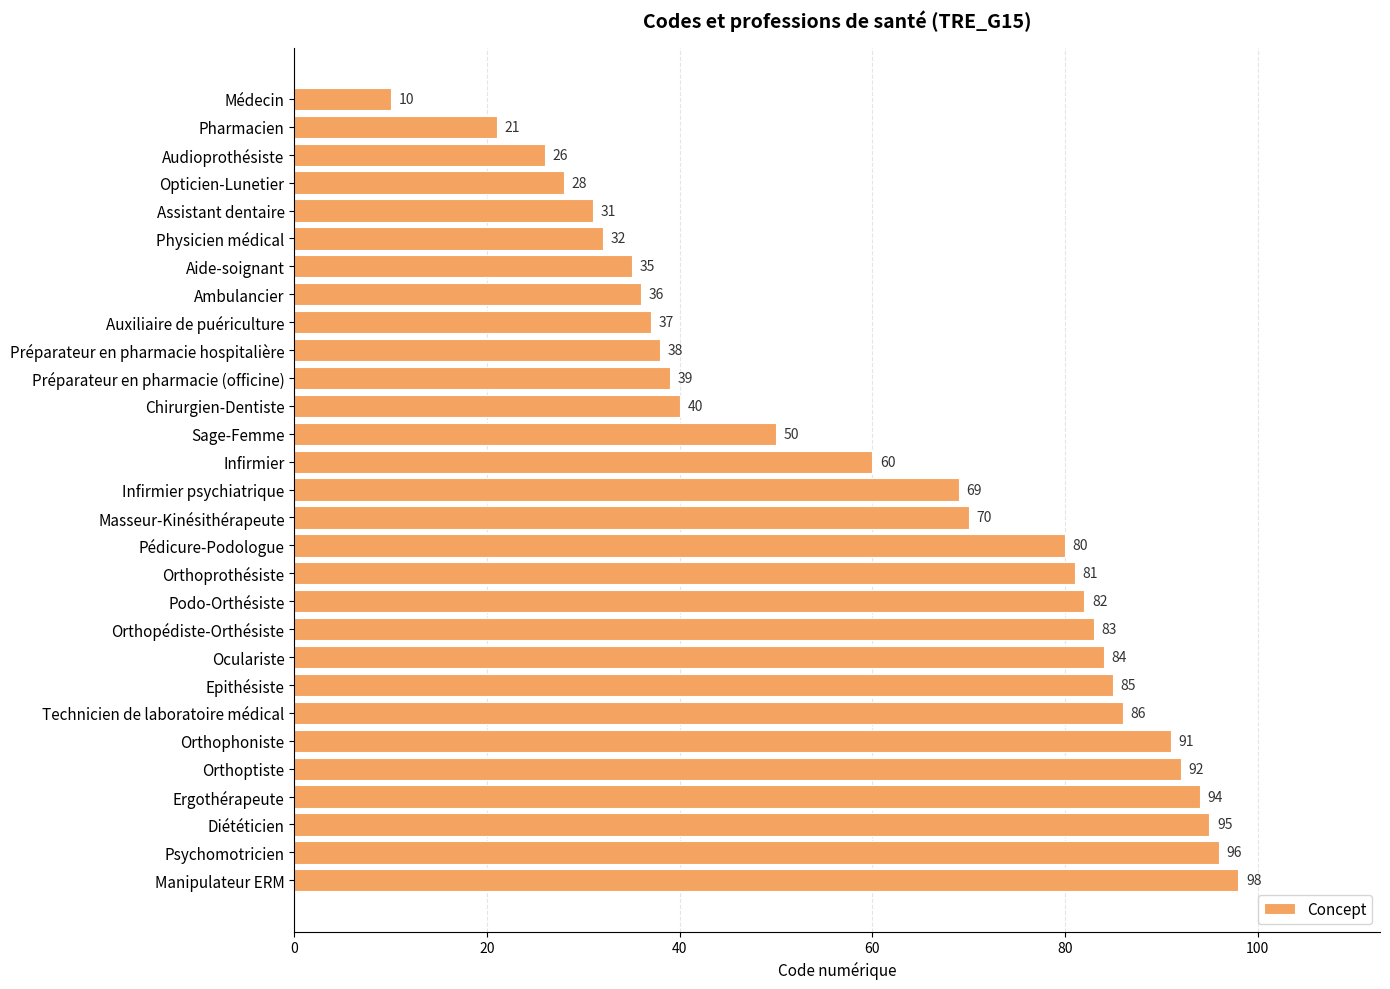

Reading top to bottom, transcribe all the data shown in this chart.

10	21	26	28	31	32	35	36	37	38	39	40	50	60	69	70	80	81	82	83	84	85	86	91	92	94	95	96	98